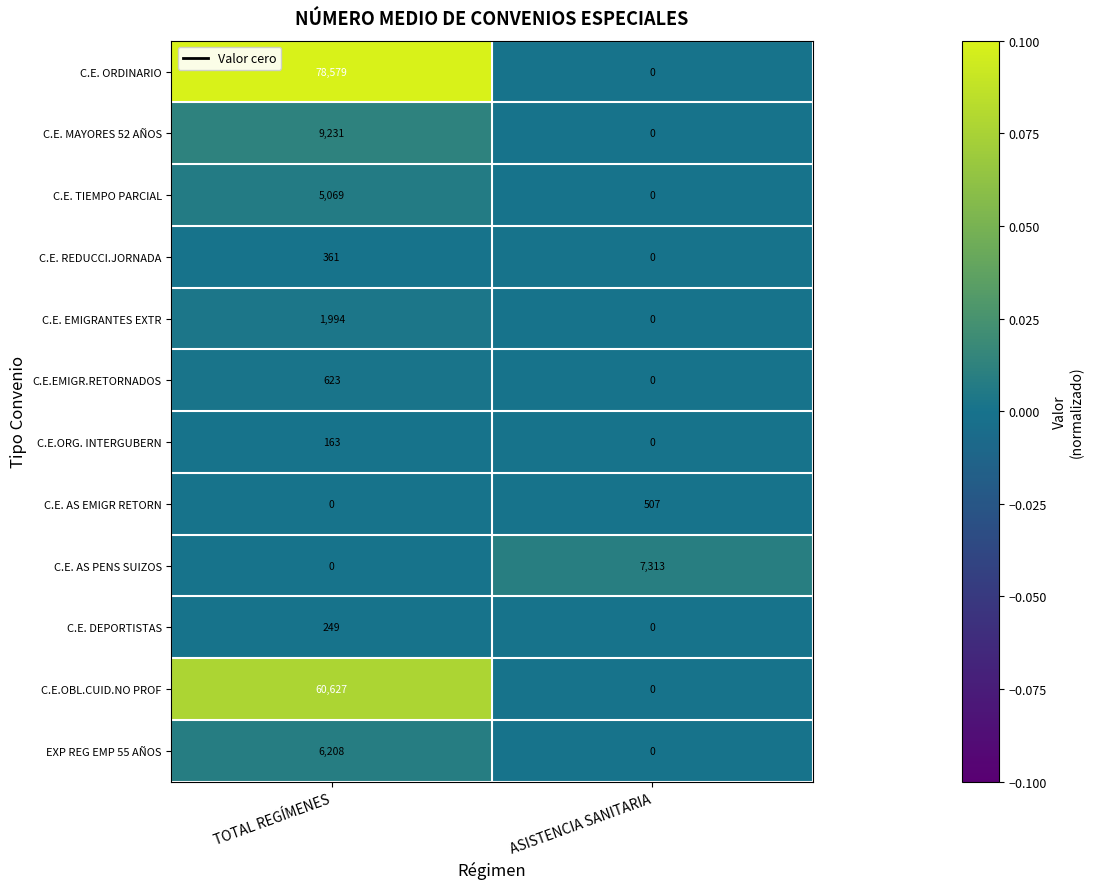

How many categories are shown in the chart?

2